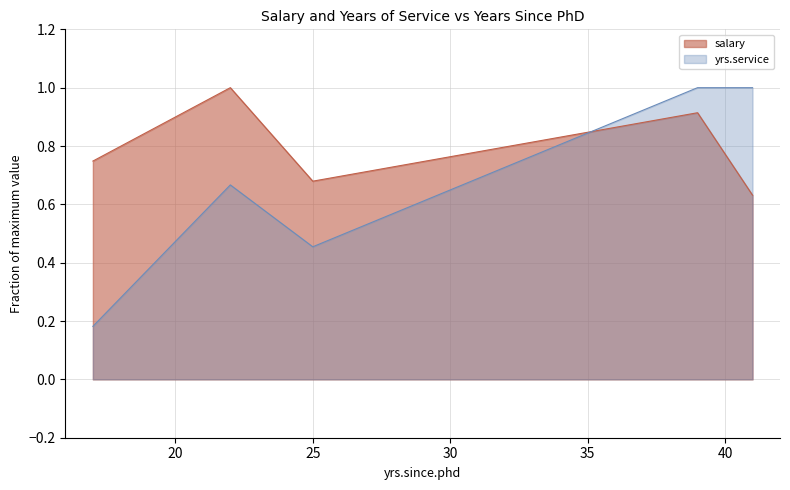

How many lines are shown in the chart?

2